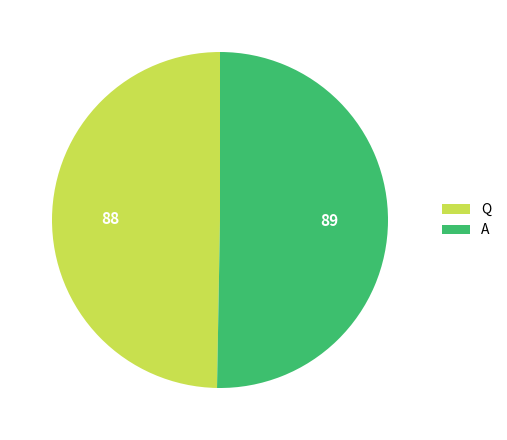

Do Q and A together represent more than half of the pie?

Yes